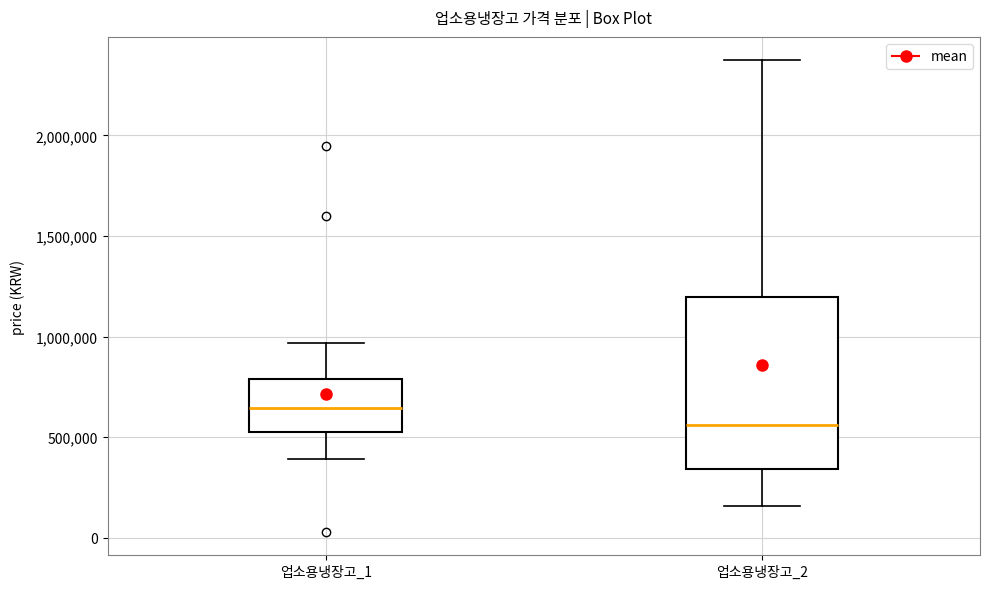

Reading left to right, read every box against the y-axis: the position of its median line, the range the box covers, and the ends of its whiskers. The values are not printed on the chart, so give them approximately, as read against the axis.

업소용냉장고_1: median 650000, box 550000 to 800000, whiskers 400000 to 950000
업소용냉장고_2: median 550000, box 350000 to 1200000, whiskers 150000 to 2350000